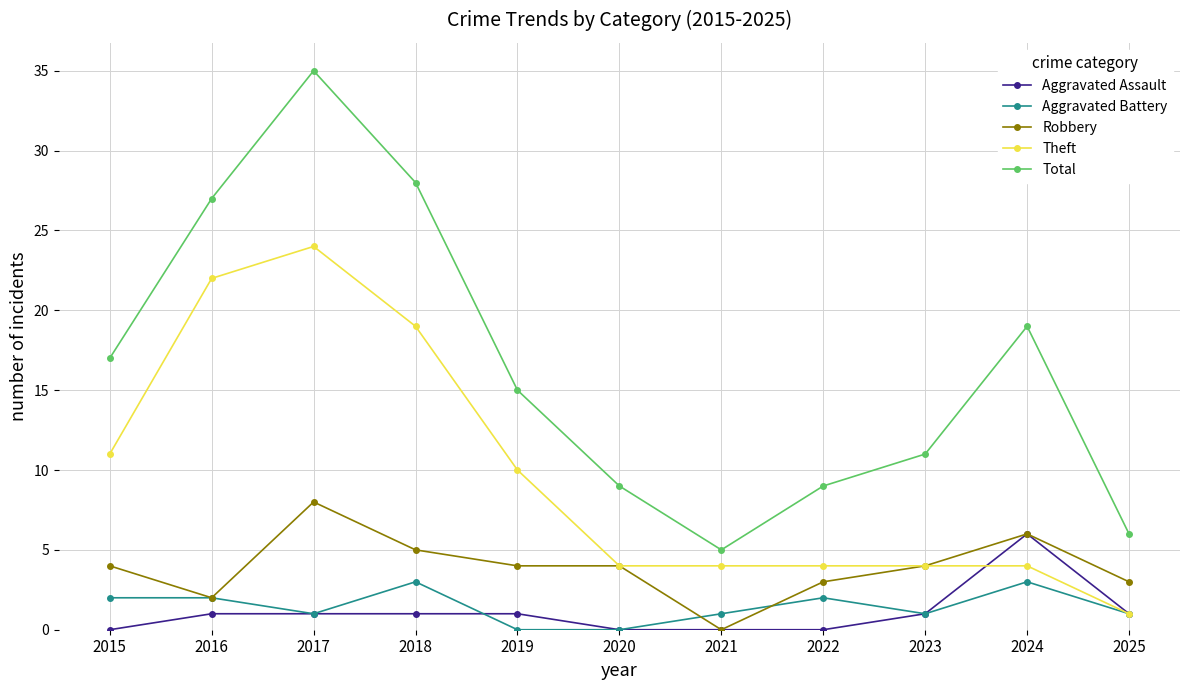

Rank the series at 2018 from lowest to highest value.

Aggravated Assault, Aggravated Battery, Robbery, Theft, Total